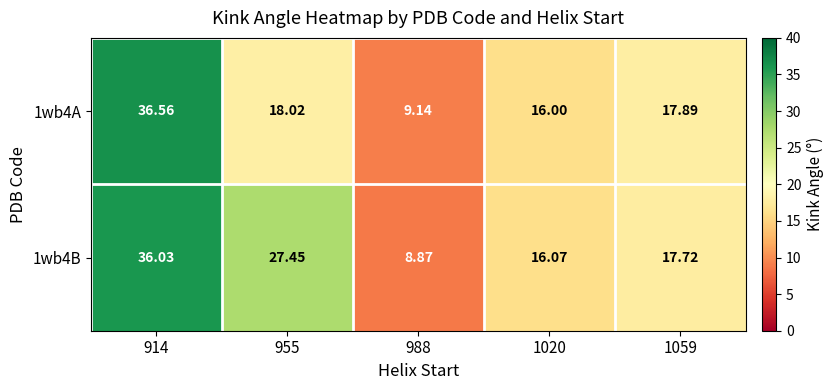

Is the value of 1wb4B at 914 greater than the value of 1wb4A at 1059?

Yes